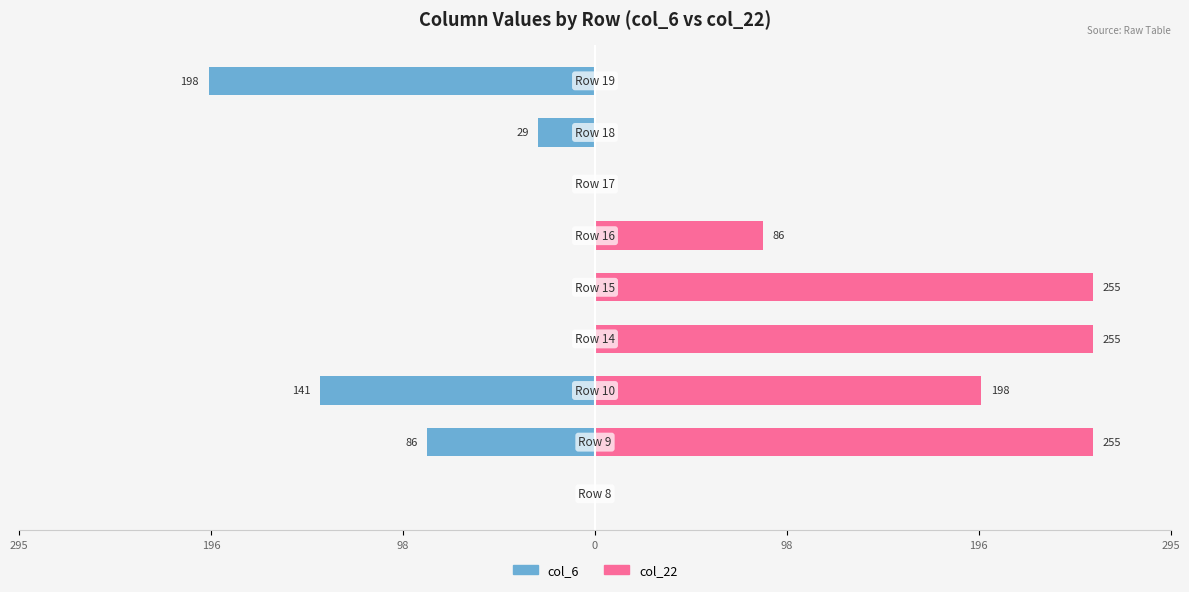

At which category does the chart reach its minimum across all series?

8